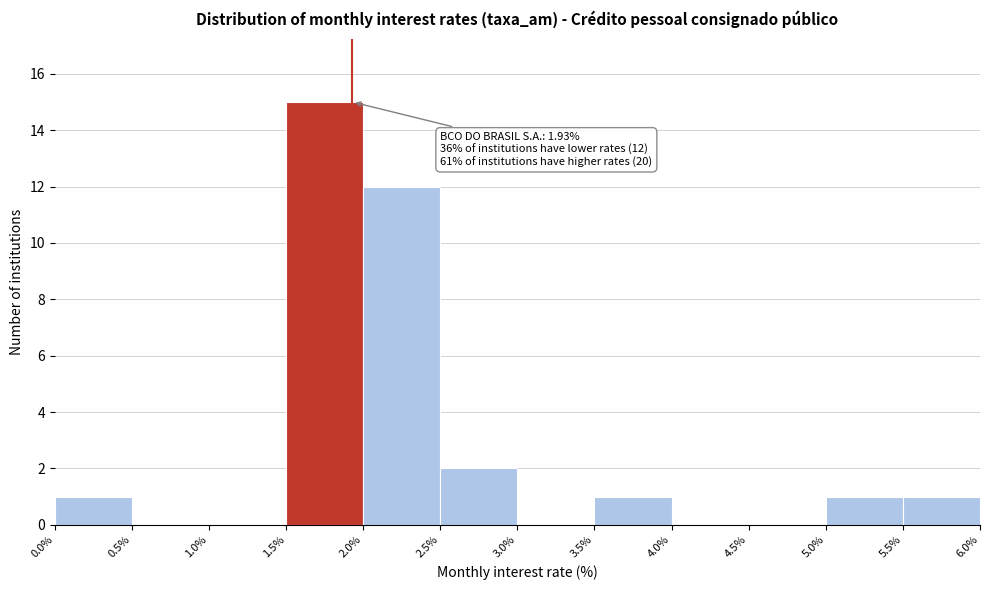

Over which range of the x-axis is the bar tallest?

1.5% to 2.0%